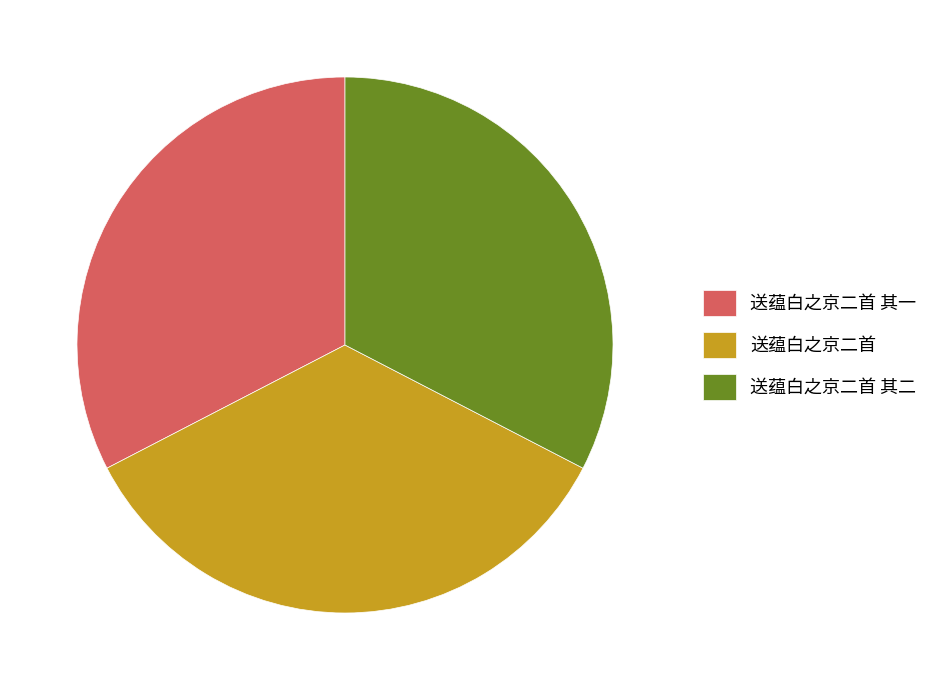

What is the ratio of the value at 送蕴白之京二首 其二 to the value at 送蕴白之京二首 其一?

1.0